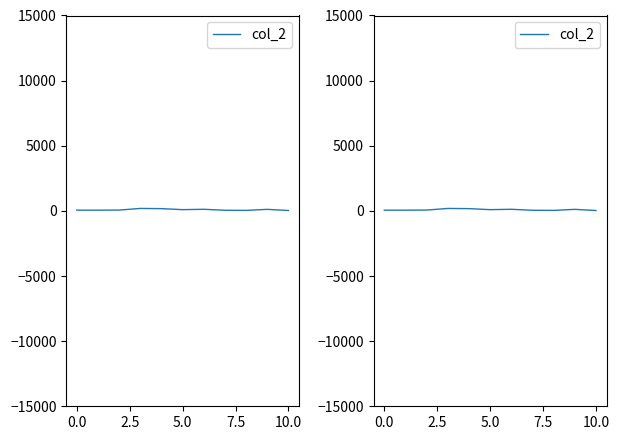

Count the number of categories in the chart.

11